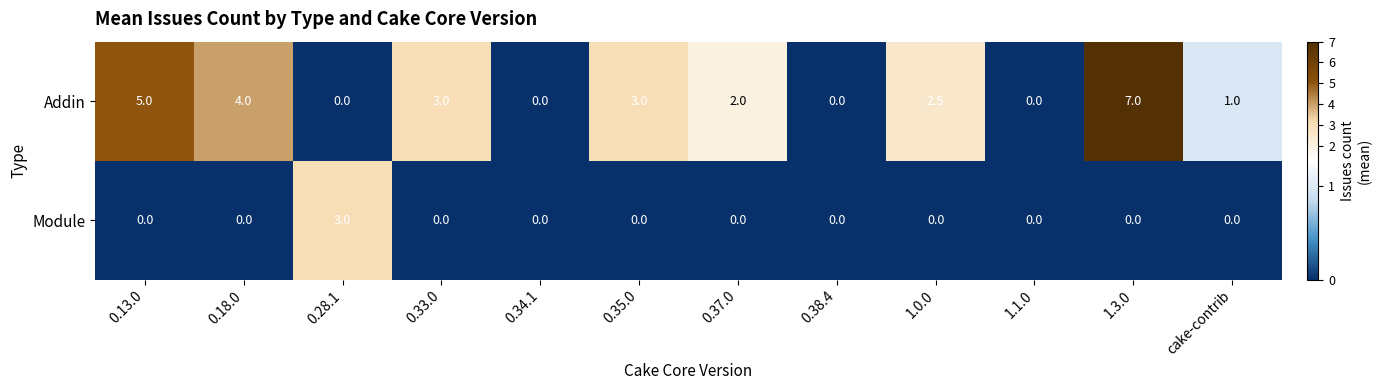

What is the maximum value shown in the chart?

7.0